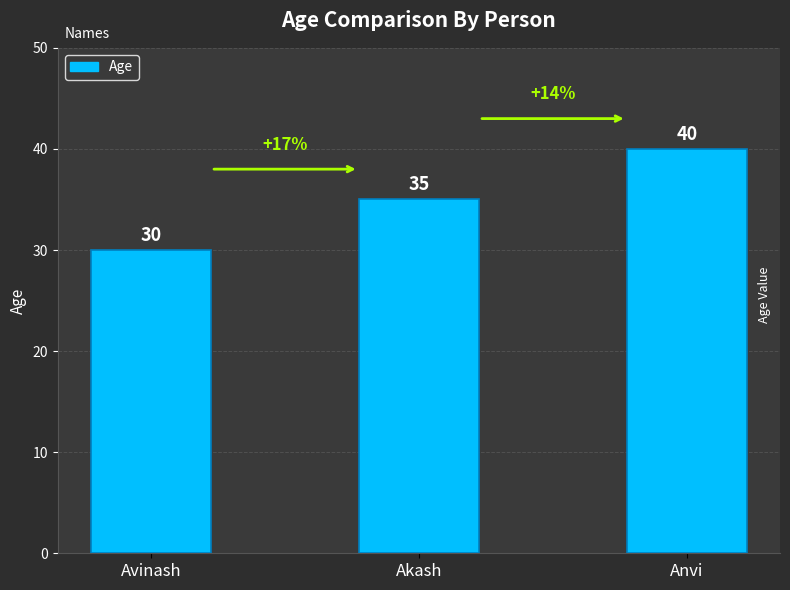

Between Anvi and Akash, which is larger?

Anvi